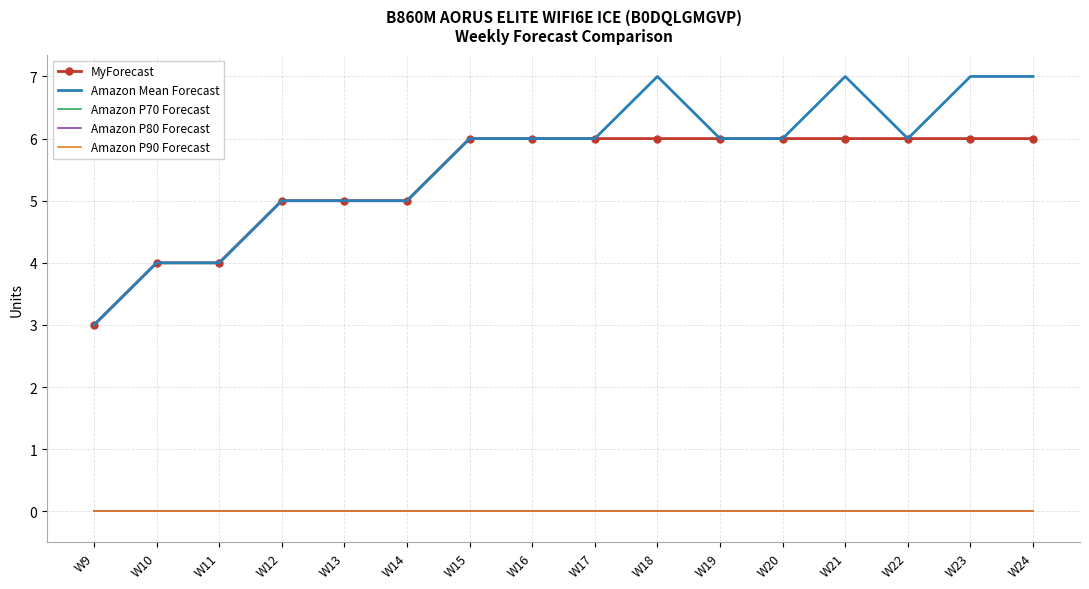

At how many categories does at least one series exceed 4?

13